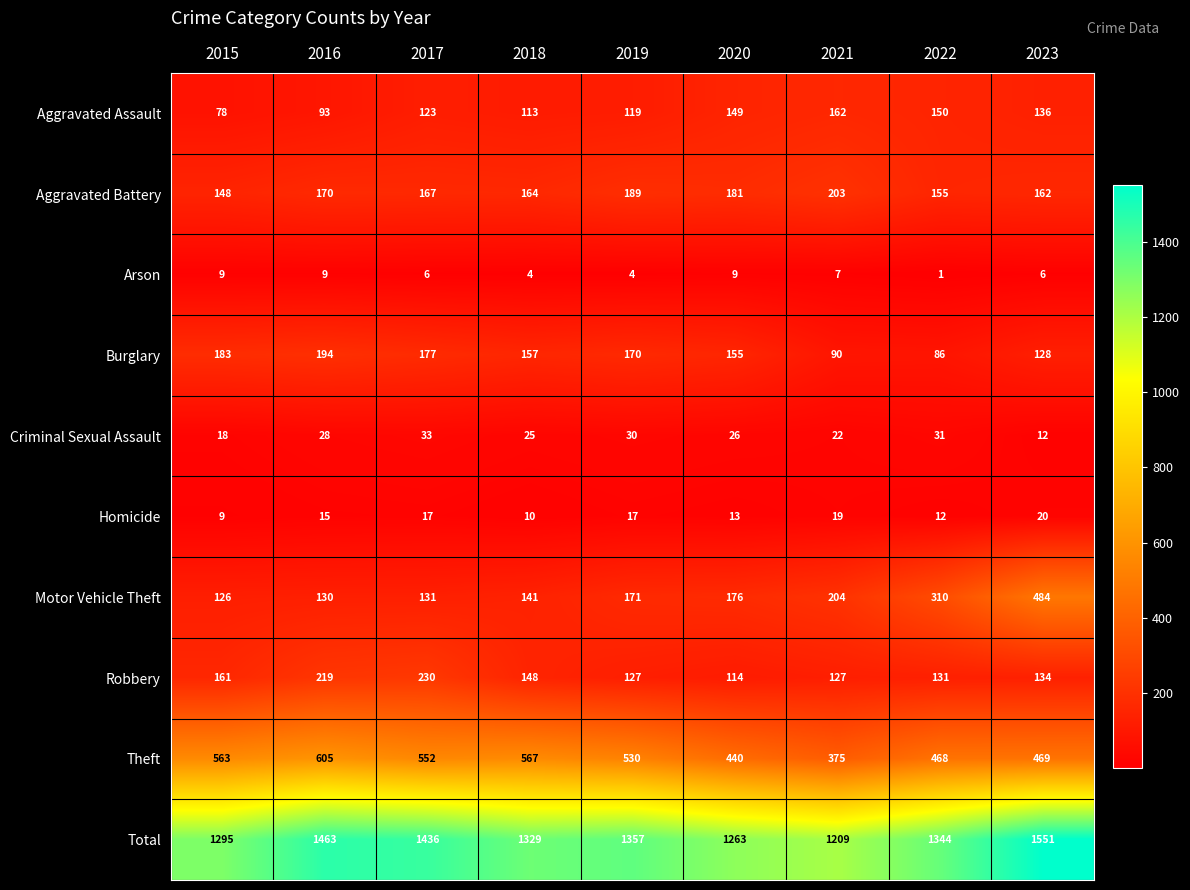

Is it true that Criminal Sexual Assault equals 31 at 2022?

True